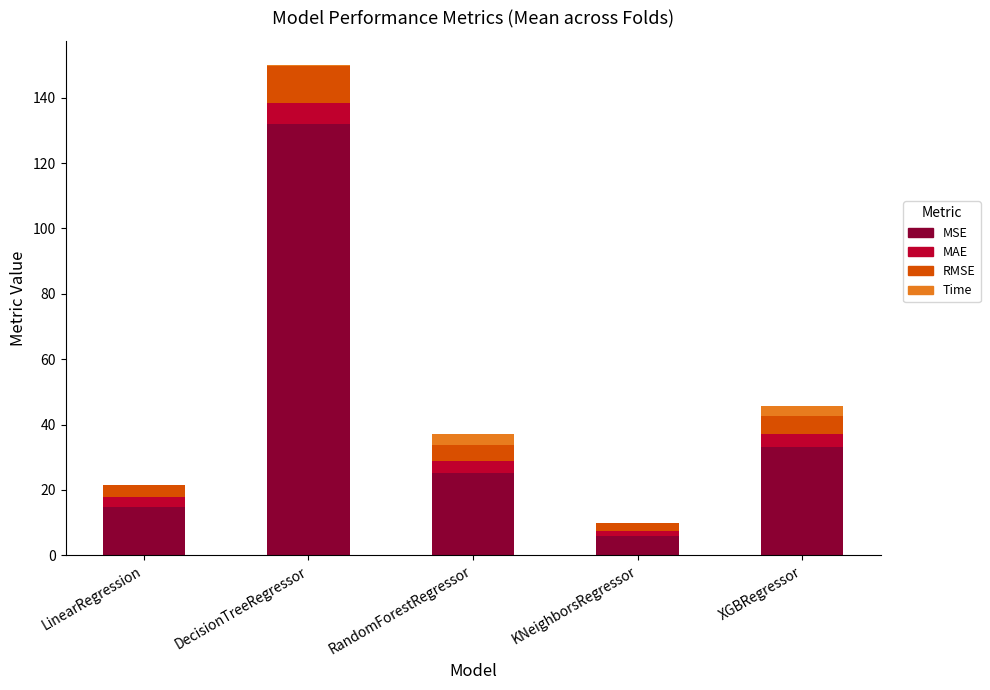

Which category has the highest value in the MSE series?

DecisionTreeRegressor